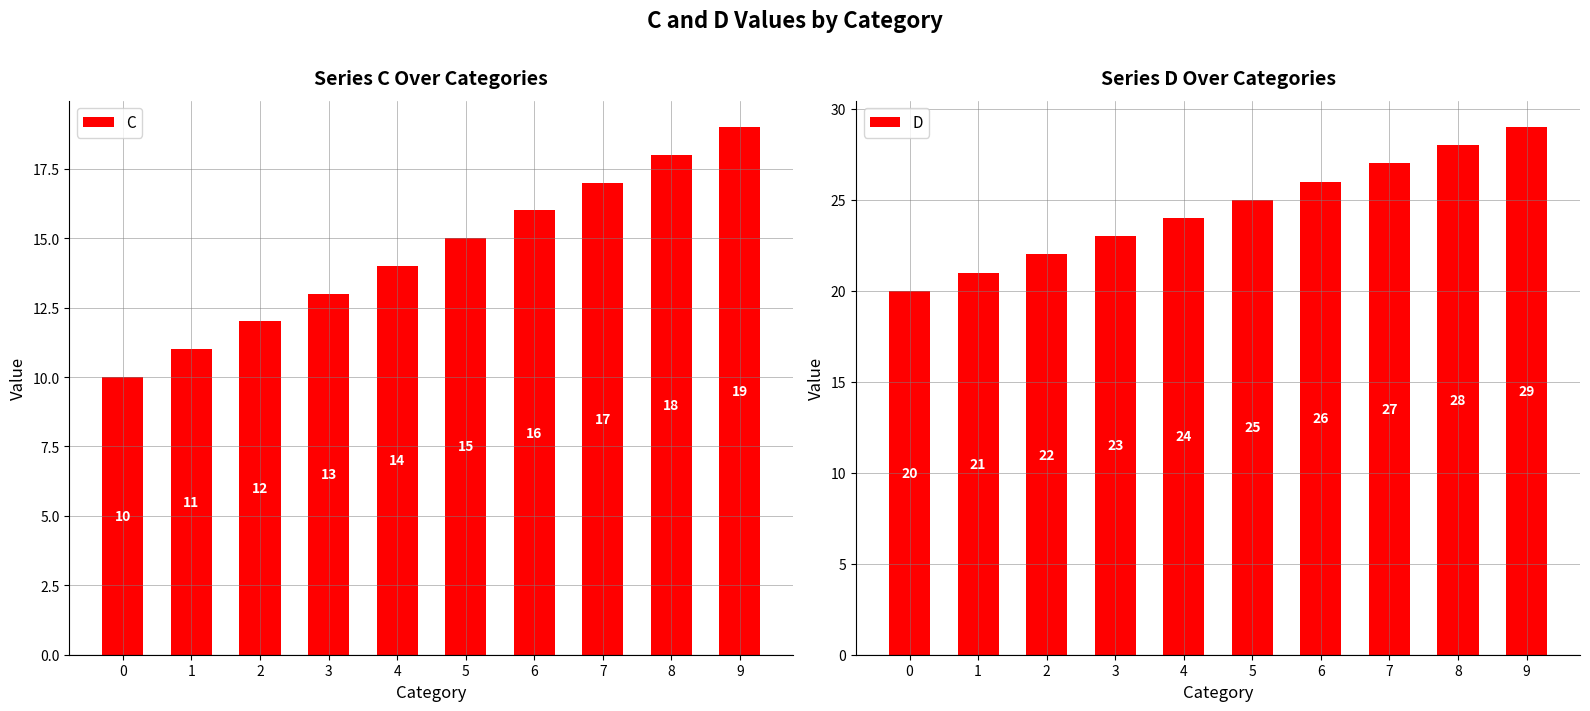

What is the difference between the maximum and minimum values in the C series?

9